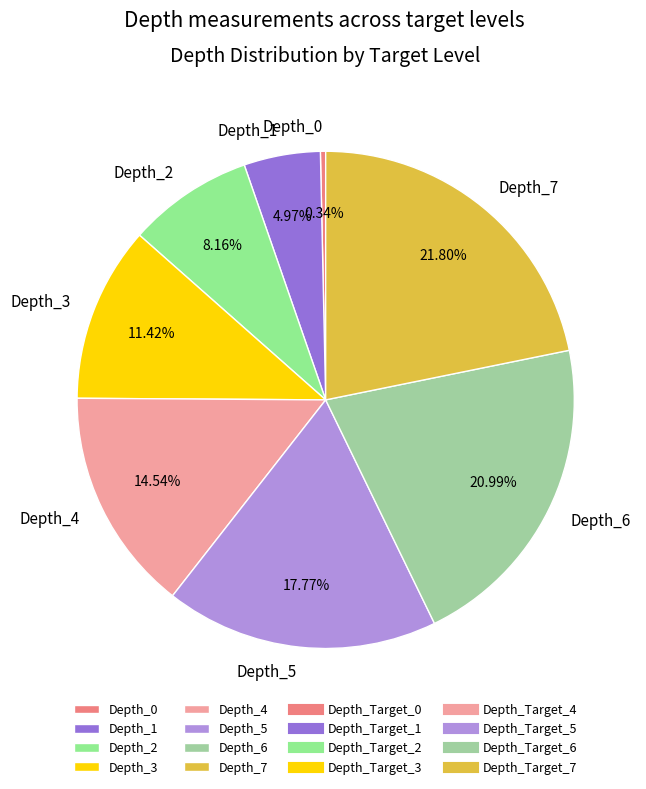

Which slice is the largest?

Depth_7